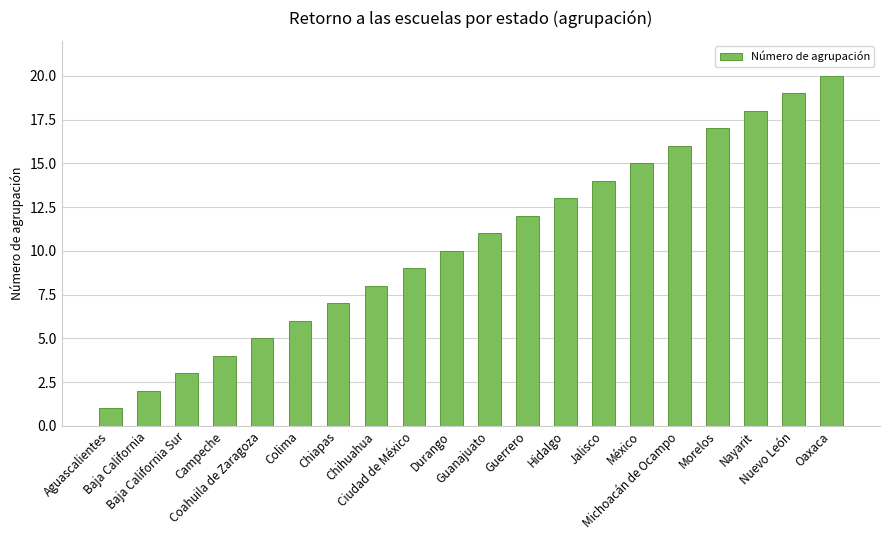

What is the sum of all values?

210